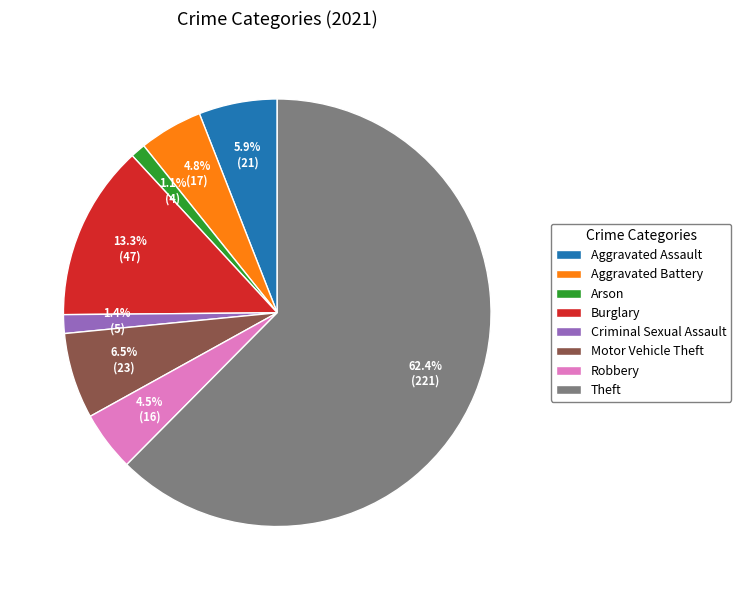

How many segments does this pie chart have?

8